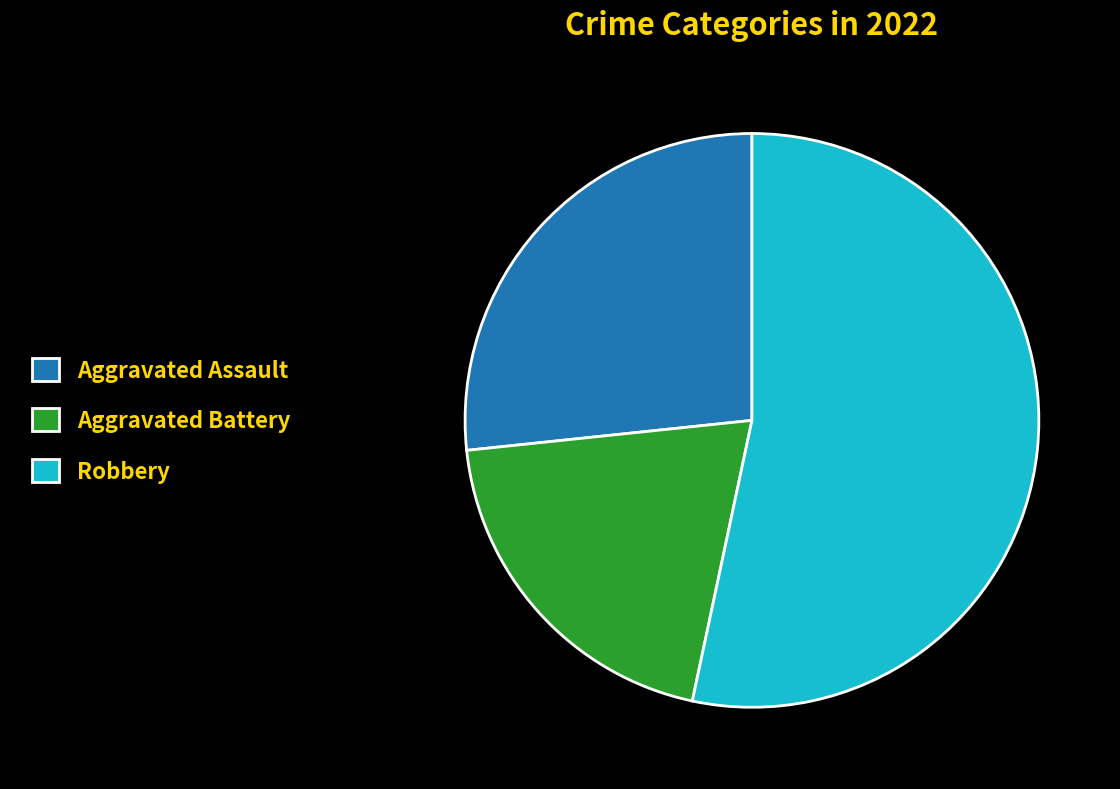

Is Robbery the majority of the pie?

Yes